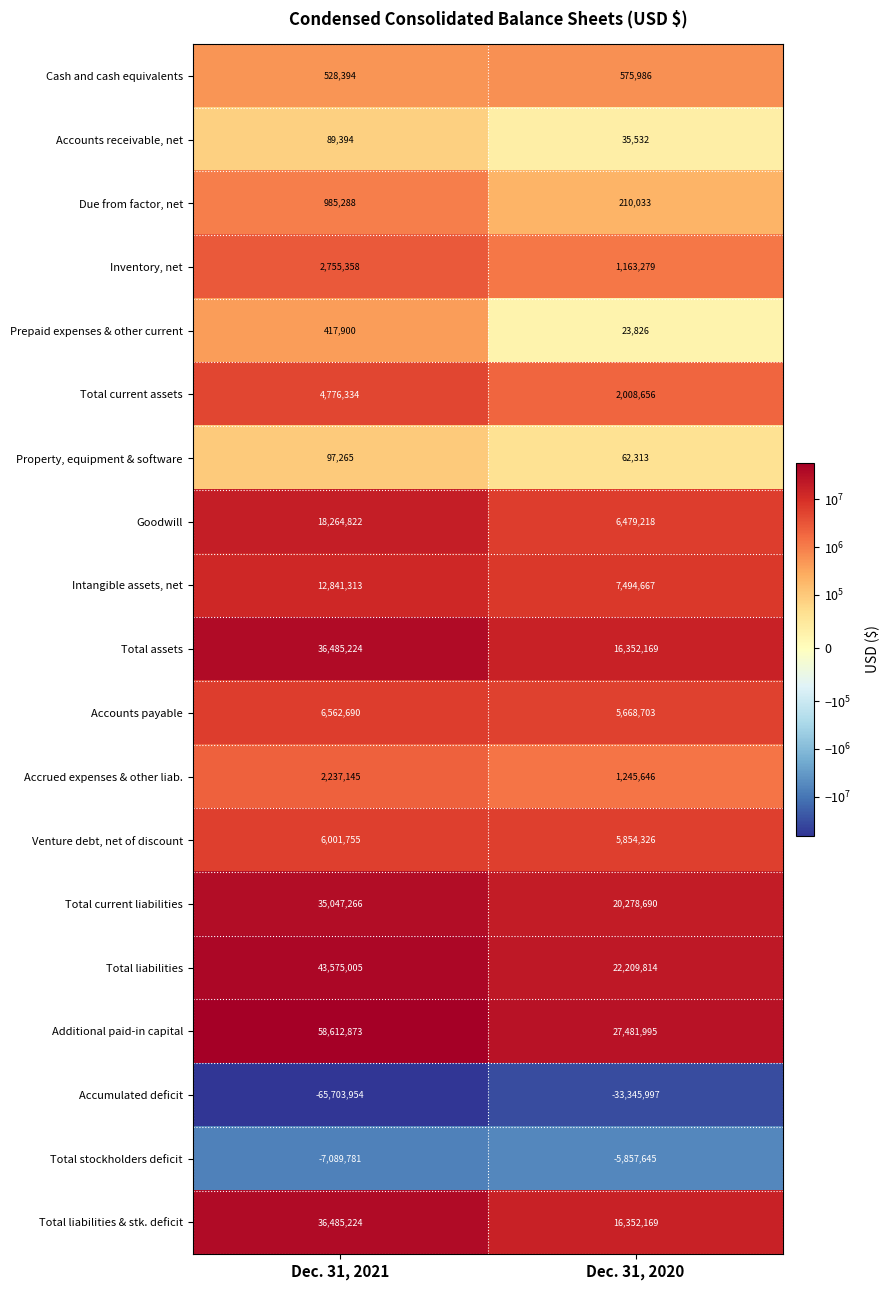

Rank the categories by Total stockholders deficit value from lowest to highest.

Dec. 31, 2021, Dec. 31, 2020